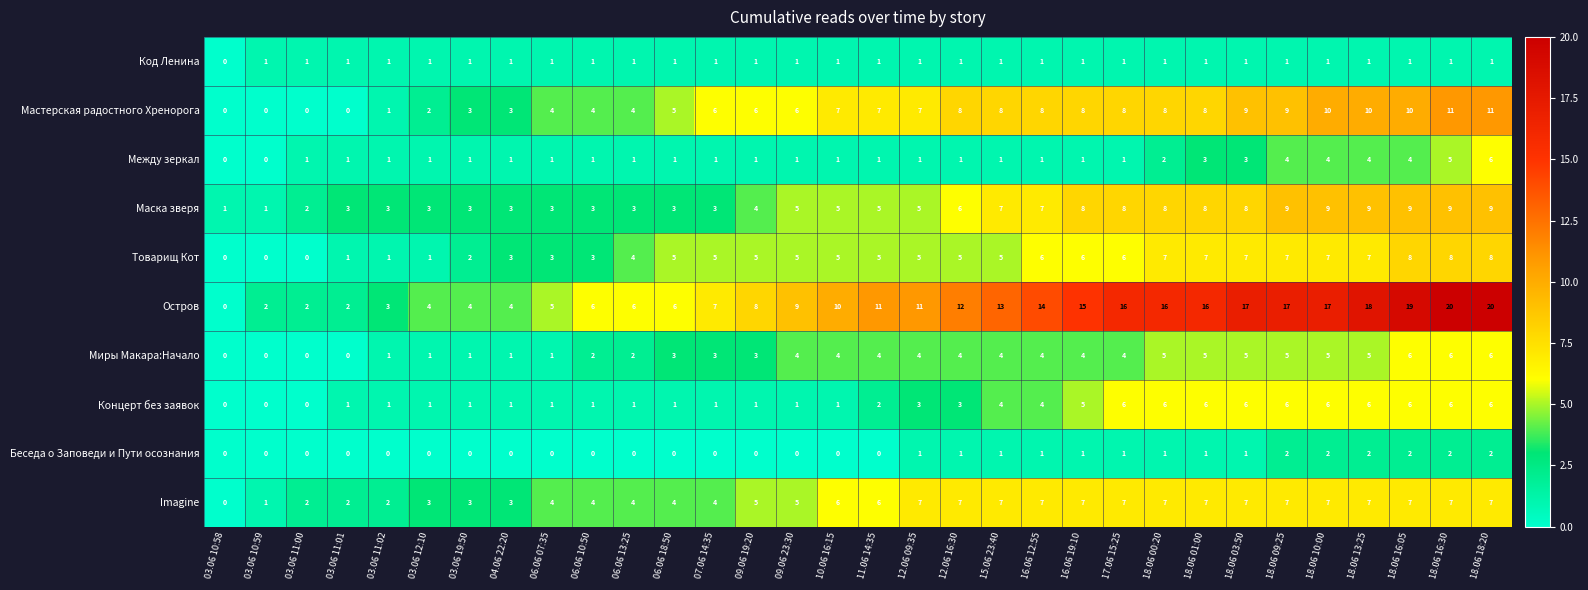

Which series has the widest spread of values?

Остров